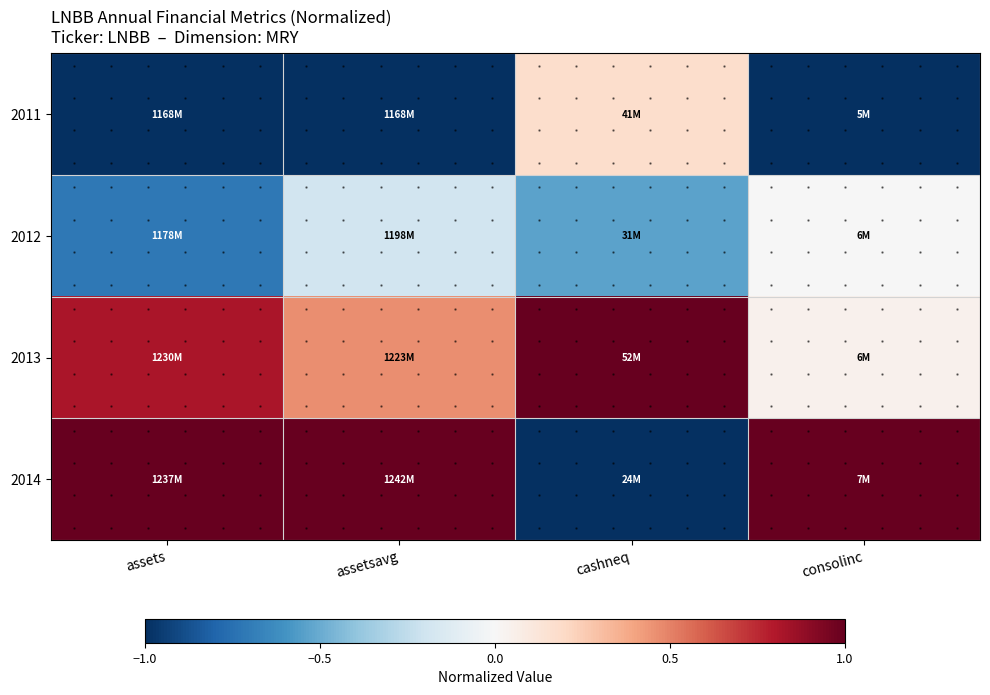

What is the sum of all 2012 values?

-1.4